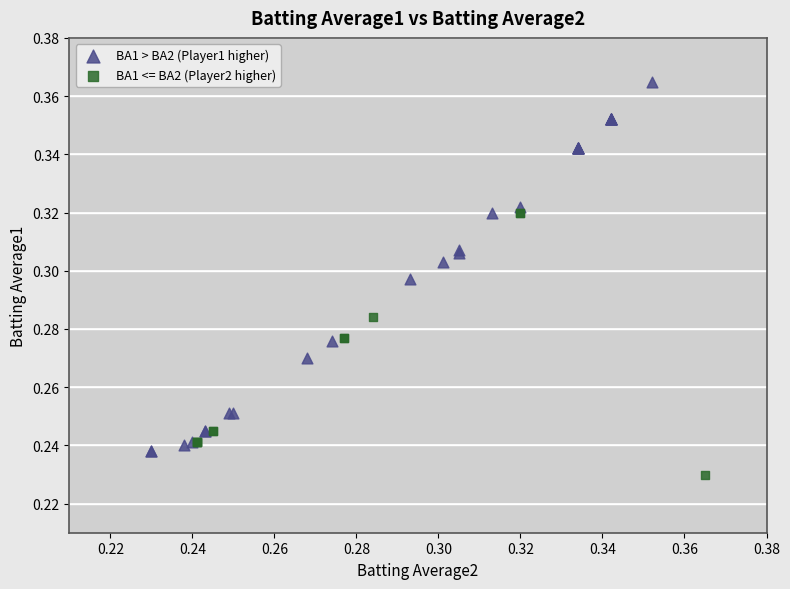

What are all the series names shown in the legend?

BA1 > BA2 (Player1 higher), BA1 <= BA2 (Player2 higher)